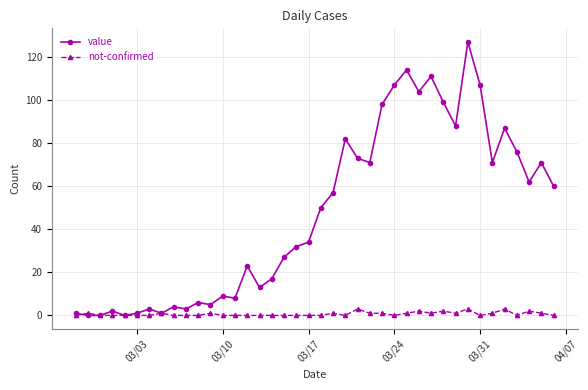

What is the greatest value displayed?

127